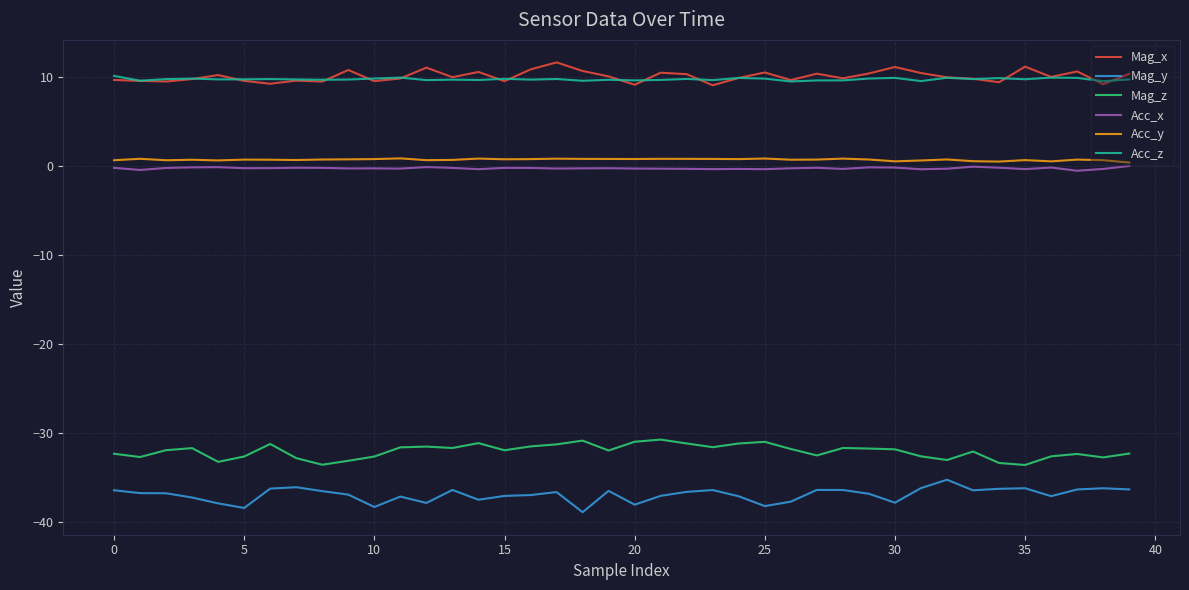

True or false: Acc_y and Mag_z cross at least once.

False